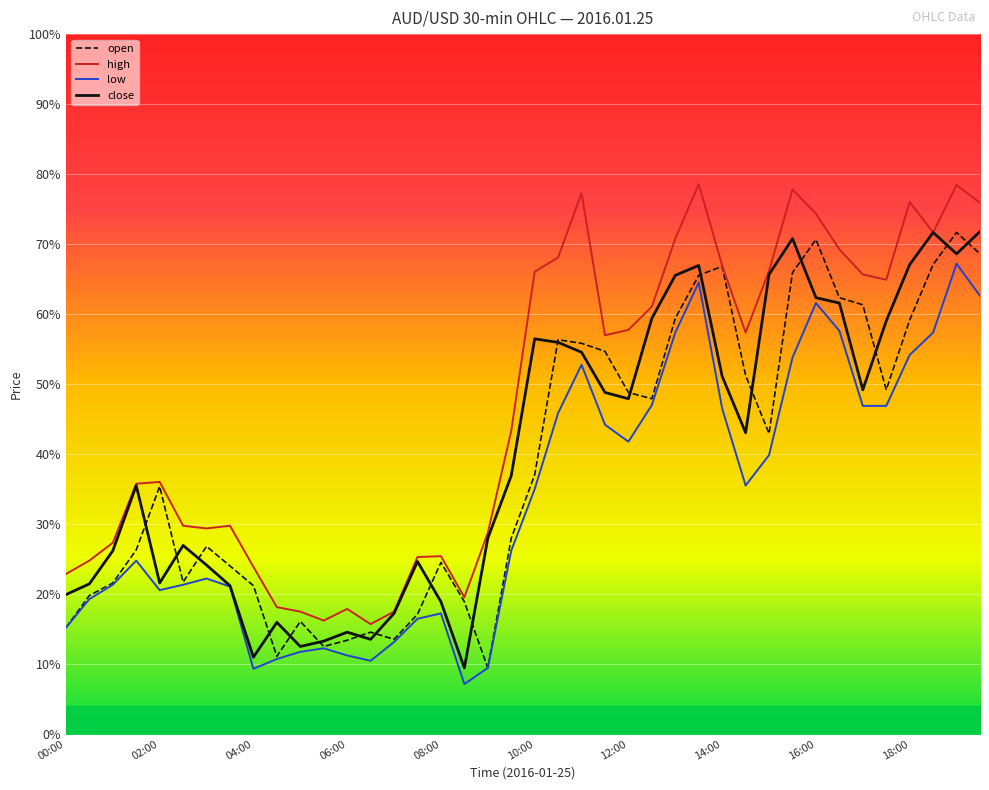

True or false: high and close cross at least once.

False